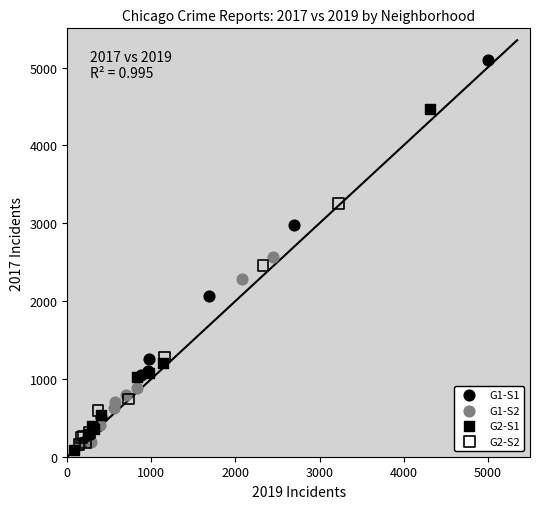

Which series contains the highest Y value?

G1-S1